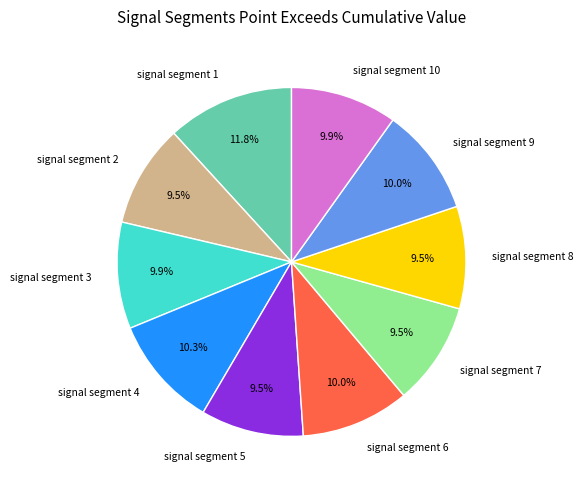

What portion of the pie excludes signal segment 2?

90.5%